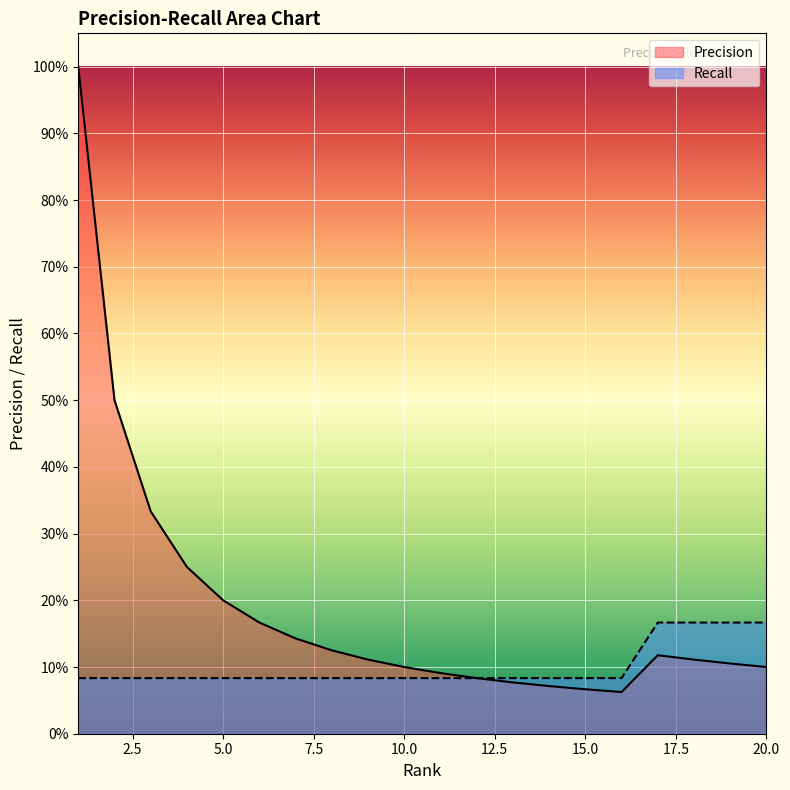

True or false: Recall and Precision cross at least once.

False